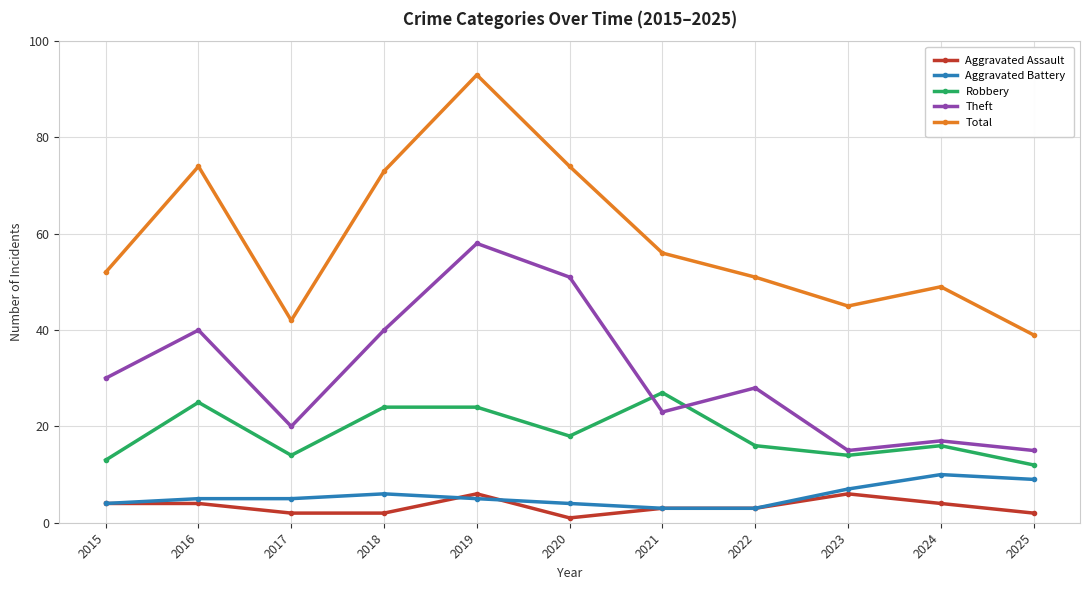

The Total series shows 45 at 2023. True or false?

True